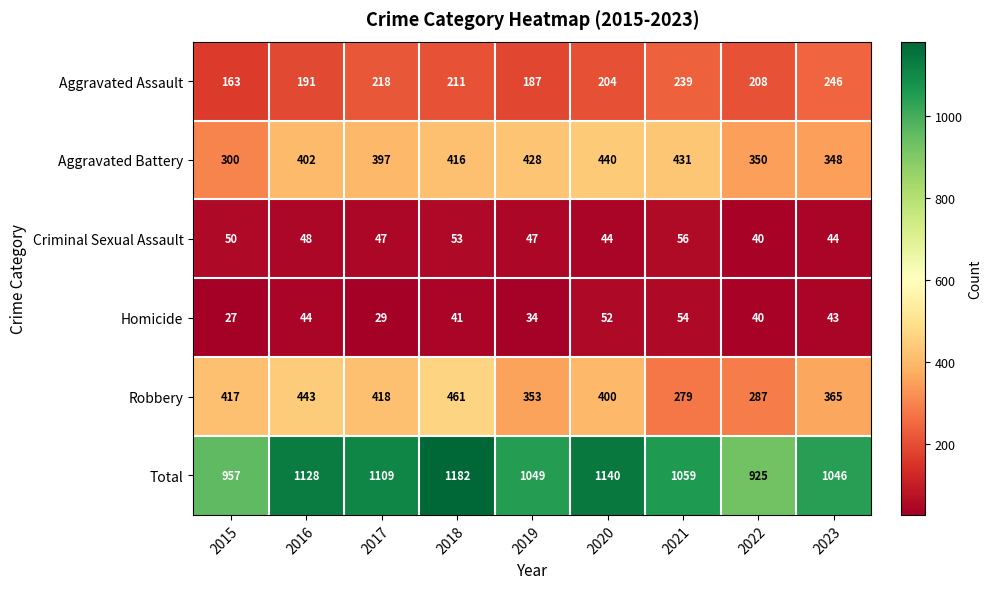

What is the total value across all series at 2018?

2364